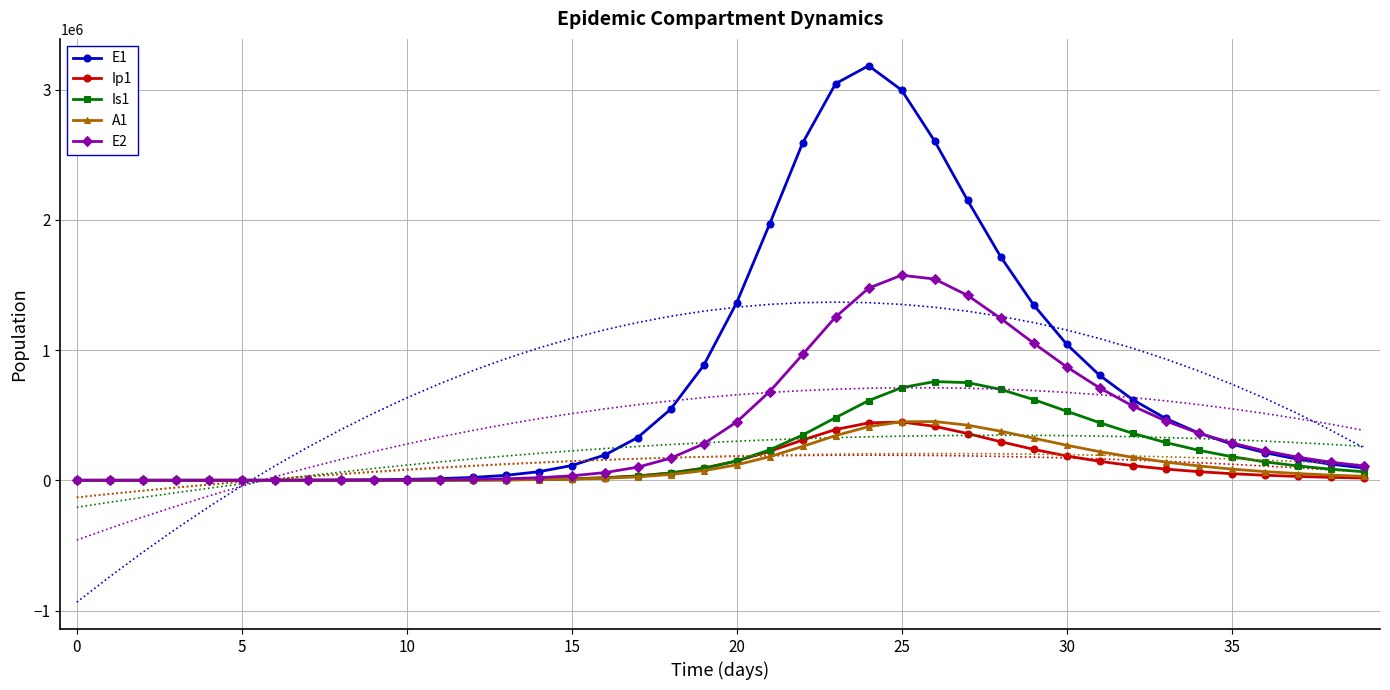

What is the maximum value shown in the chart?

3182803.9